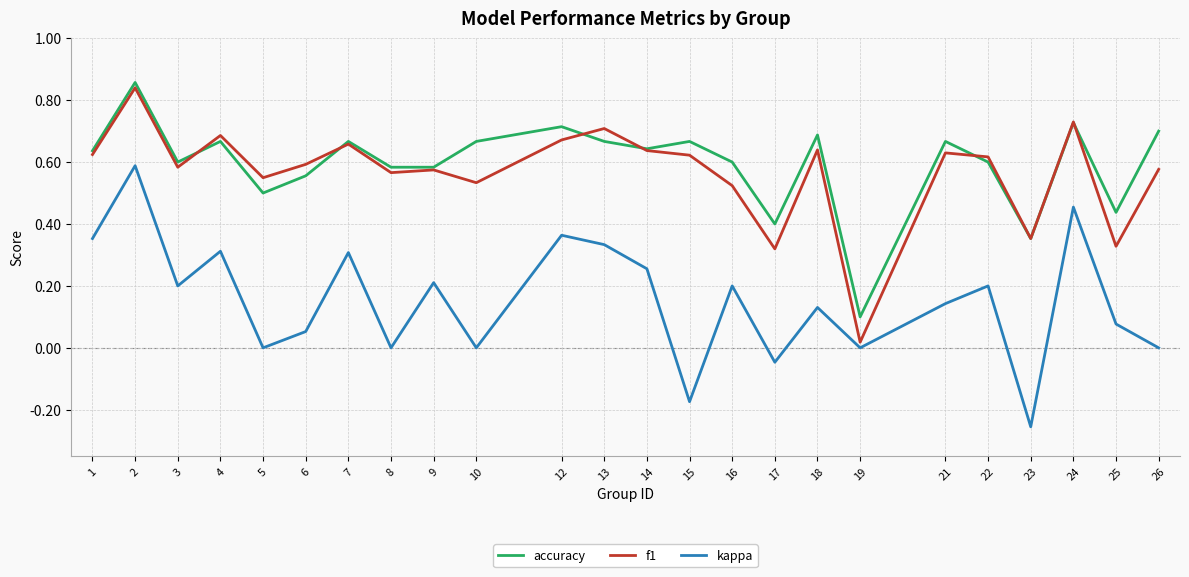

True or false: kappa has a value of 0.2 at 3.

True